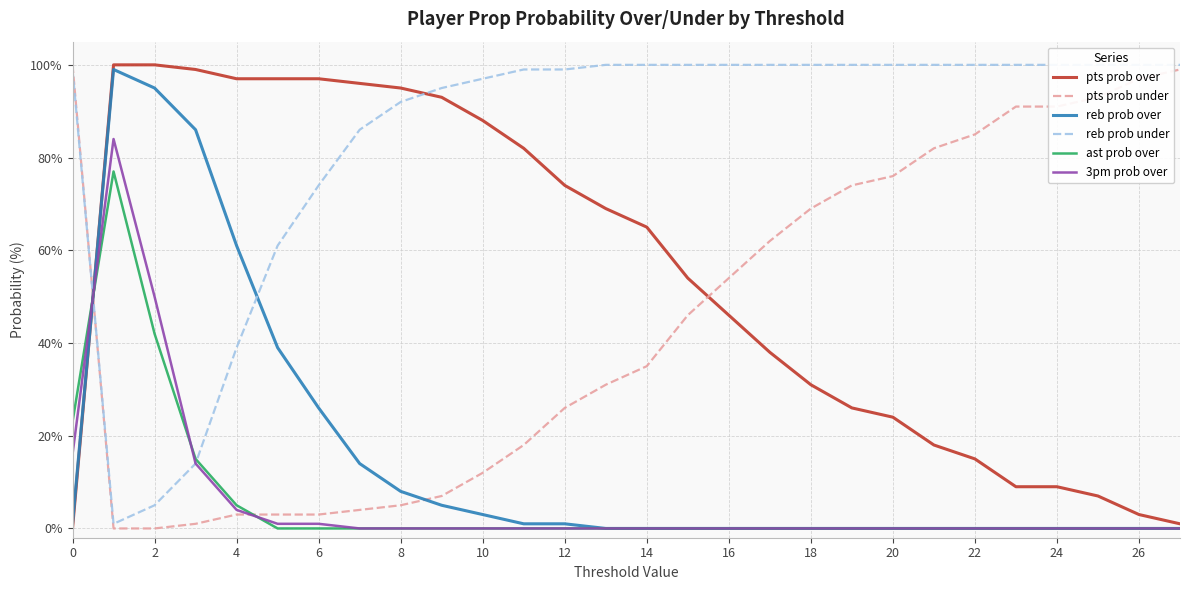

True or false: 3pm prob over has a value of 44 at 12.

False